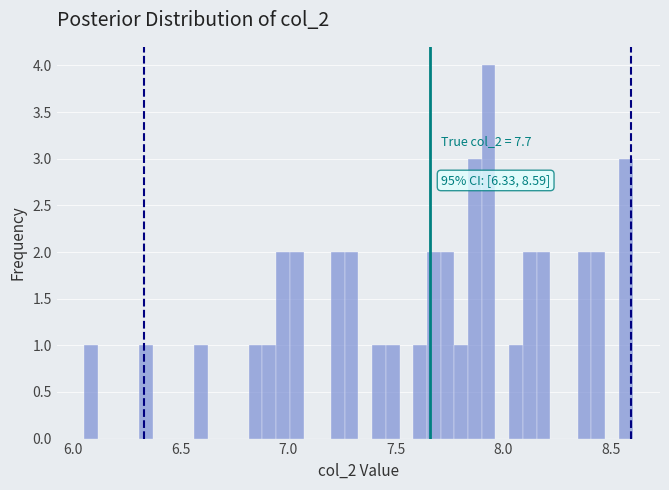

Read against the x-axis, roughly where is the centre of the tallest bar?

7.95